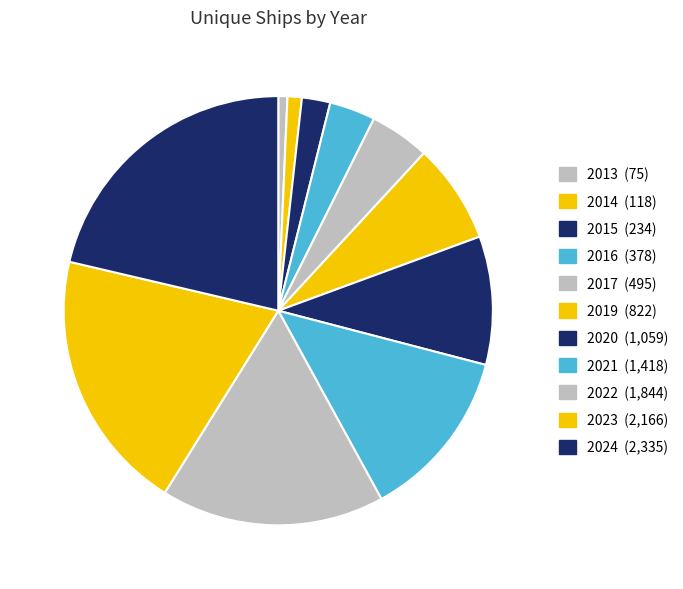

How many slices are in this pie chart?

11